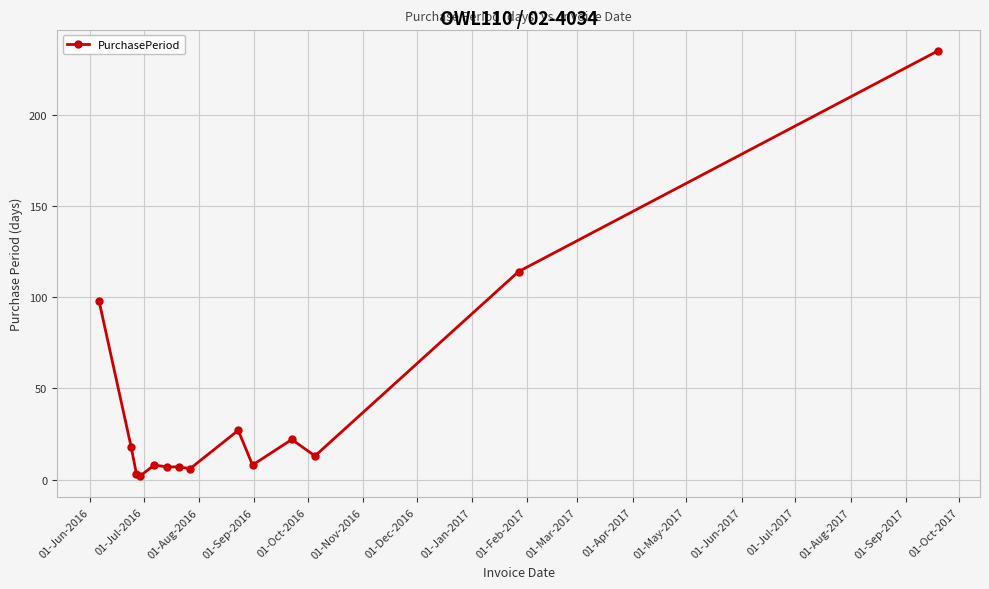

How many series are shown in this chart?

1